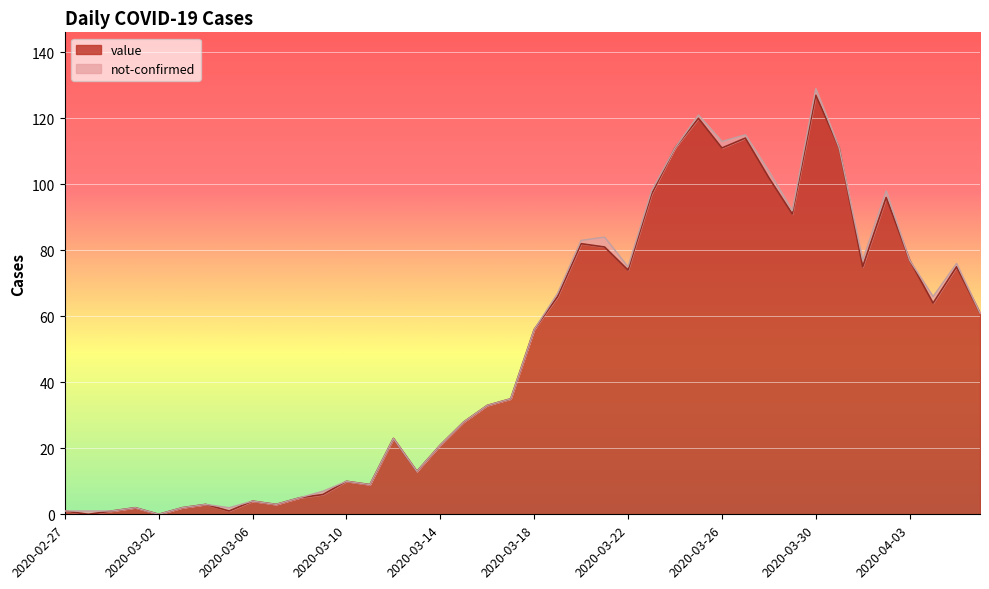

What position from the right is 2020-03-27?

11